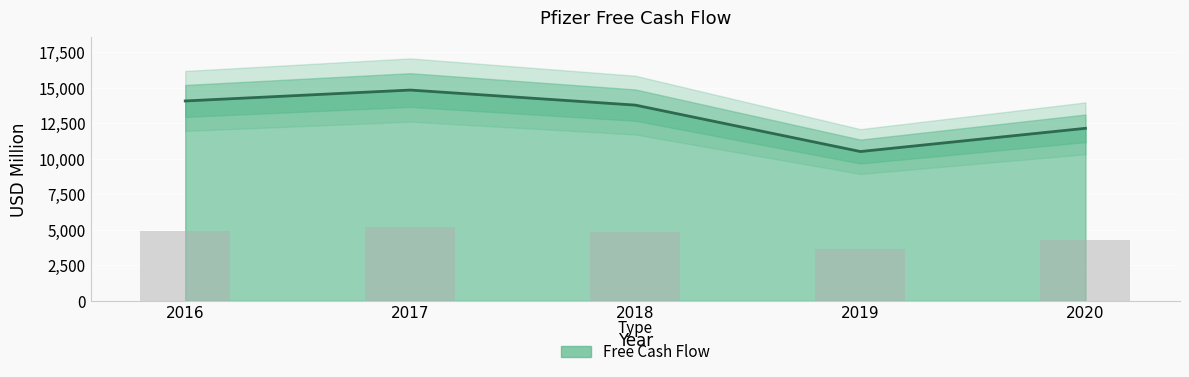

What is the difference between the second highest and minimum values?

3562